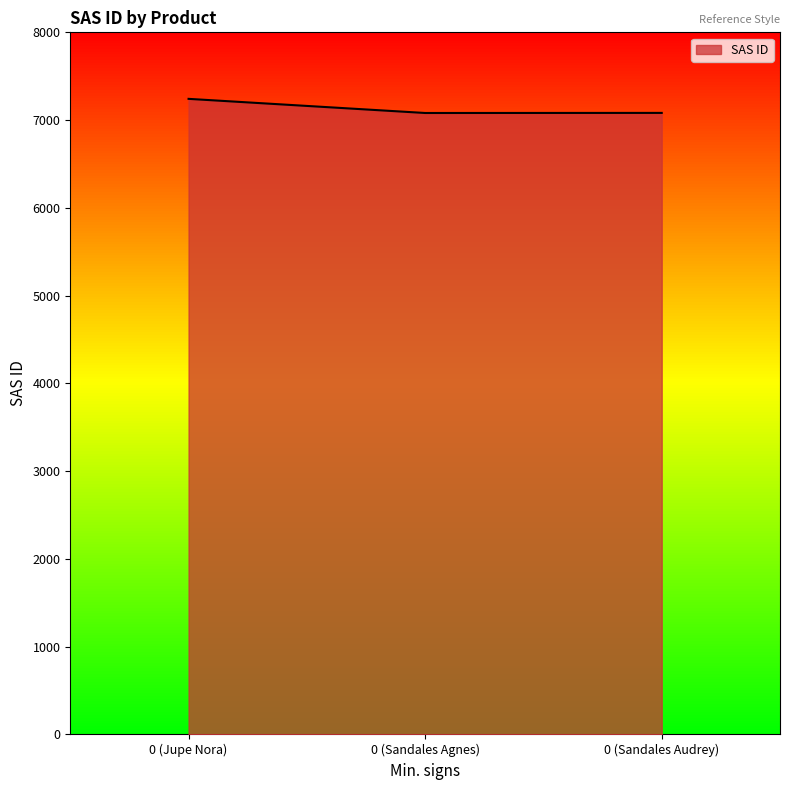

What is the difference between the values at 0 (Jupe Nora) and 0 (Sandales Agnes)?

161